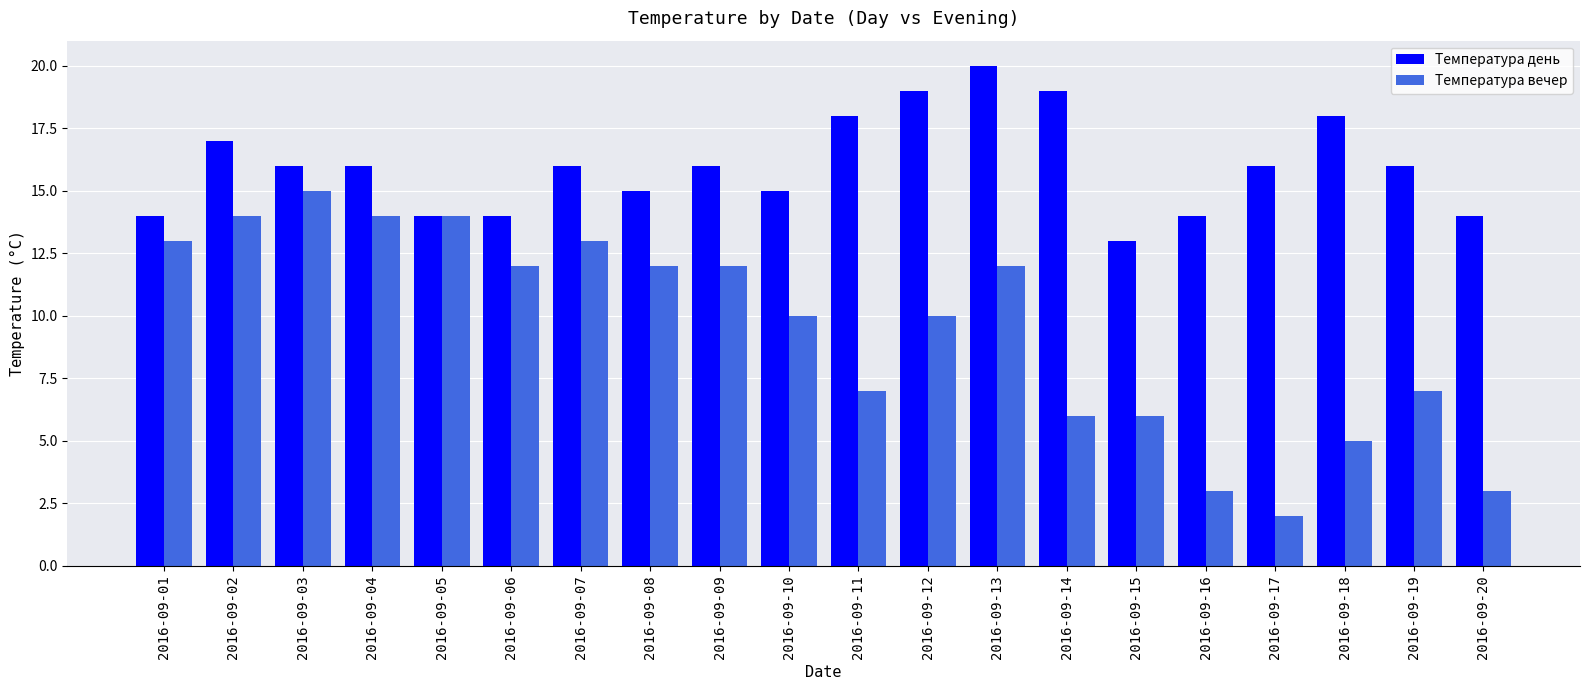

Which series has the largest total across all categories?

Температура день